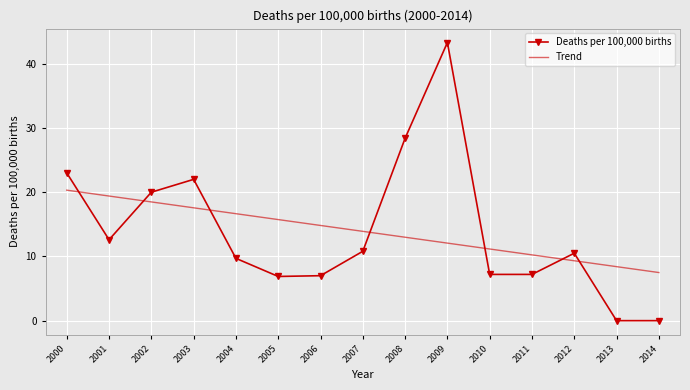

At which label does Trend first exceed 13?

2000